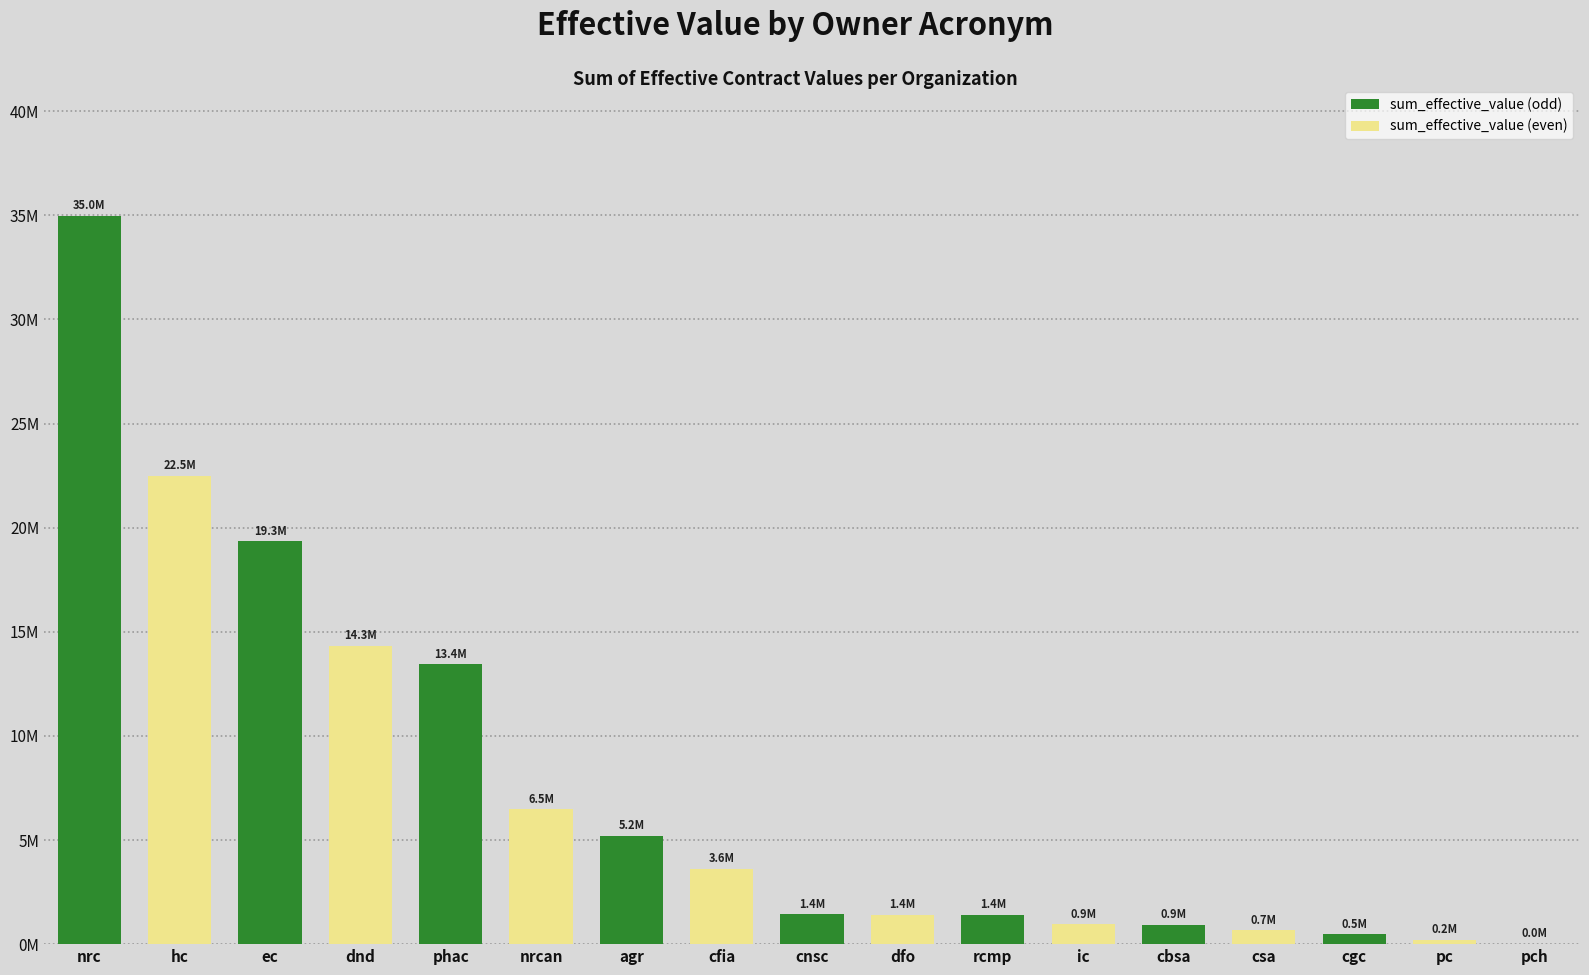

Reading right to left, transcribe all the data shown in this chart.

pch=6695.0	pc=200467.8	cgc=464581.8	csa=665857.7	cbsa=918975.4	ic=946375.0	rcmp=1417686.8	dfo=1420776.8	cnsc=1431677.9	cfia=3611147.8	agr=5201145.4	nrcan=6466908.7	phac=13442982.6	dnd=14324983.6	ec=19346151.8	hc=22473999.2	nrc=34961919.6